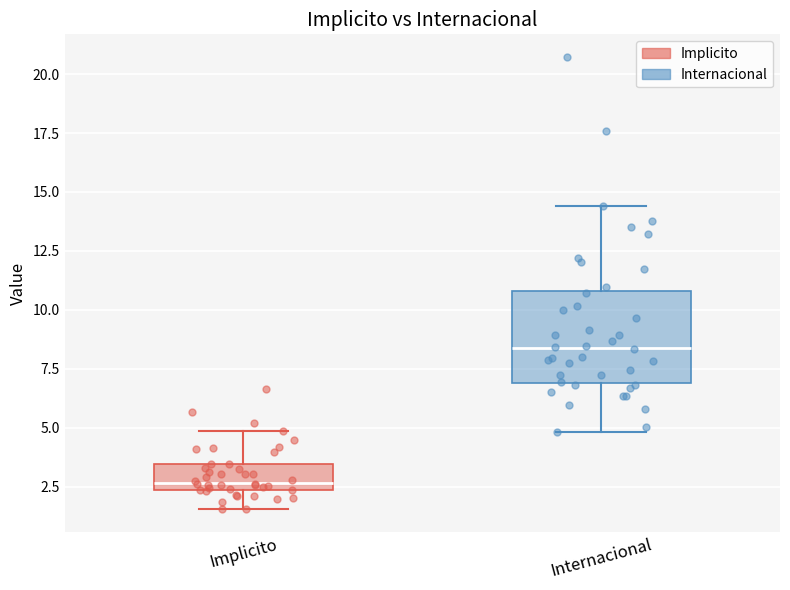

Comparing the boxes themselves (not the whiskers), which one is the tallest?

Internacional